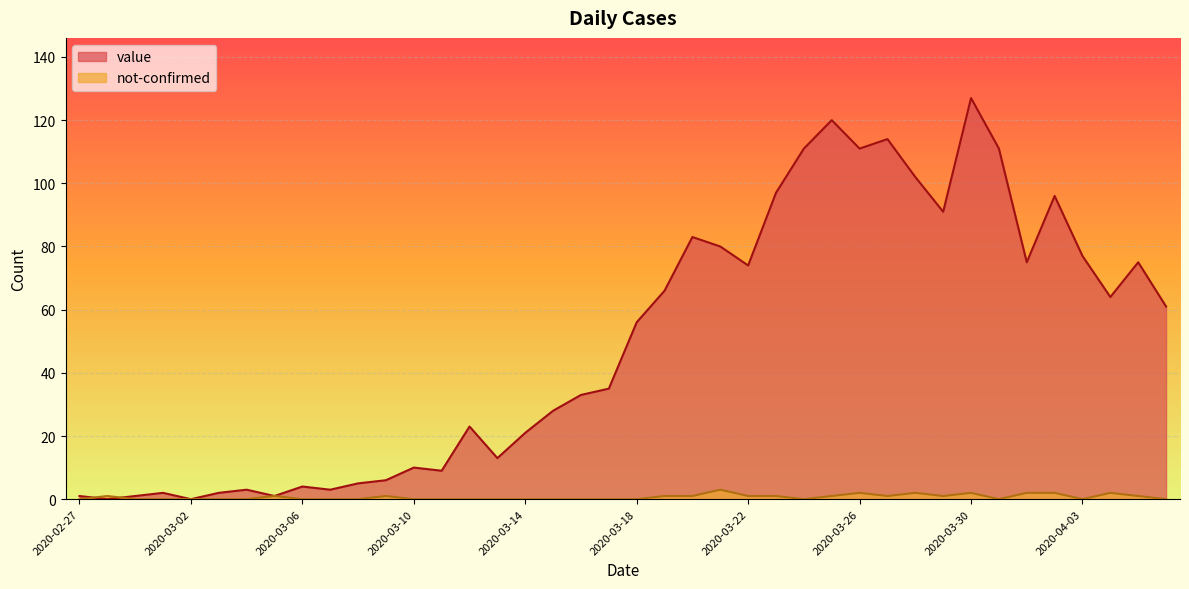

Reading left to right, transcribe all the data shown in this chart.

value: 2020-02-27=1	2020-02-28=0	2020-02-29=1	2020-03-01=2	2020-03-02=0	2020-03-03=2	2020-03-04=3	2020-03-05=1	2020-03-06=4	2020-03-07=3	2020-03-08=5	2020-03-09=6	2020-03-10=10	2020-03-11=9	2020-03-12=23	2020-03-13=13	2020-03-14=21	2020-03-15=28	2020-03-16=33	2020-03-17=35	2020-03-18=56	2020-03-19=66	2020-03-20=83	2020-03-21=80	2020-03-22=74	2020-03-23=97	2020-03-24=111	2020-03-25=120	2020-03-26=111	2020-03-27=114	2020-03-28=102	2020-03-29=91	2020-03-30=127	2020-03-31=111	2020-04-01=75	2020-04-02=96	2020-04-03=77	2020-04-04=64	2020-04-05=75	2020-04-06=61
not-confirmed: 2020-02-27=0	2020-02-28=1	2020-02-29=0	2020-03-01=0	2020-03-02=0	2020-03-03=0	2020-03-04=0	2020-03-05=1	2020-03-06=0	2020-03-07=0	2020-03-08=0	2020-03-09=1	2020-03-10=0	2020-03-11=0	2020-03-12=0	2020-03-13=0	2020-03-14=0	2020-03-15=0	2020-03-16=0	2020-03-17=0	2020-03-18=0	2020-03-19=1	2020-03-20=1	2020-03-21=3	2020-03-22=1	2020-03-23=1	2020-03-24=0	2020-03-25=1	2020-03-26=2	2020-03-27=1	2020-03-28=2	2020-03-29=1	2020-03-30=2	2020-03-31=0	2020-04-01=2	2020-04-02=2	2020-04-03=0	2020-04-04=2	2020-04-05=1	2020-04-06=0